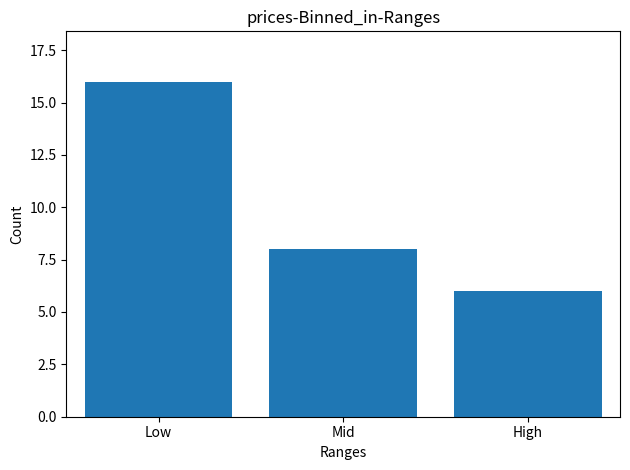

Does the chart contain stacked bars?

No